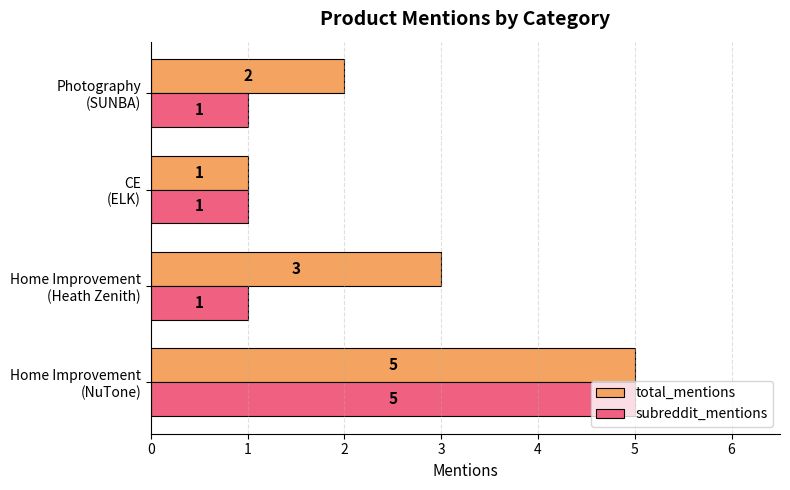

What is the sum of all total_mentions values?

11